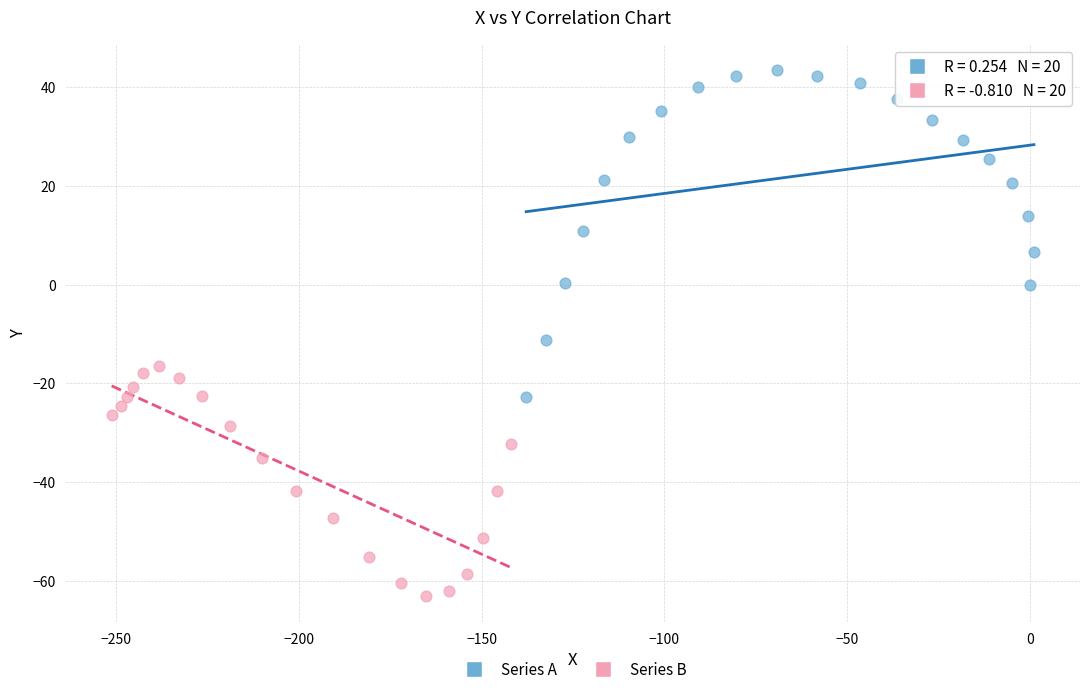

Which series contains the highest Y value?

Series A